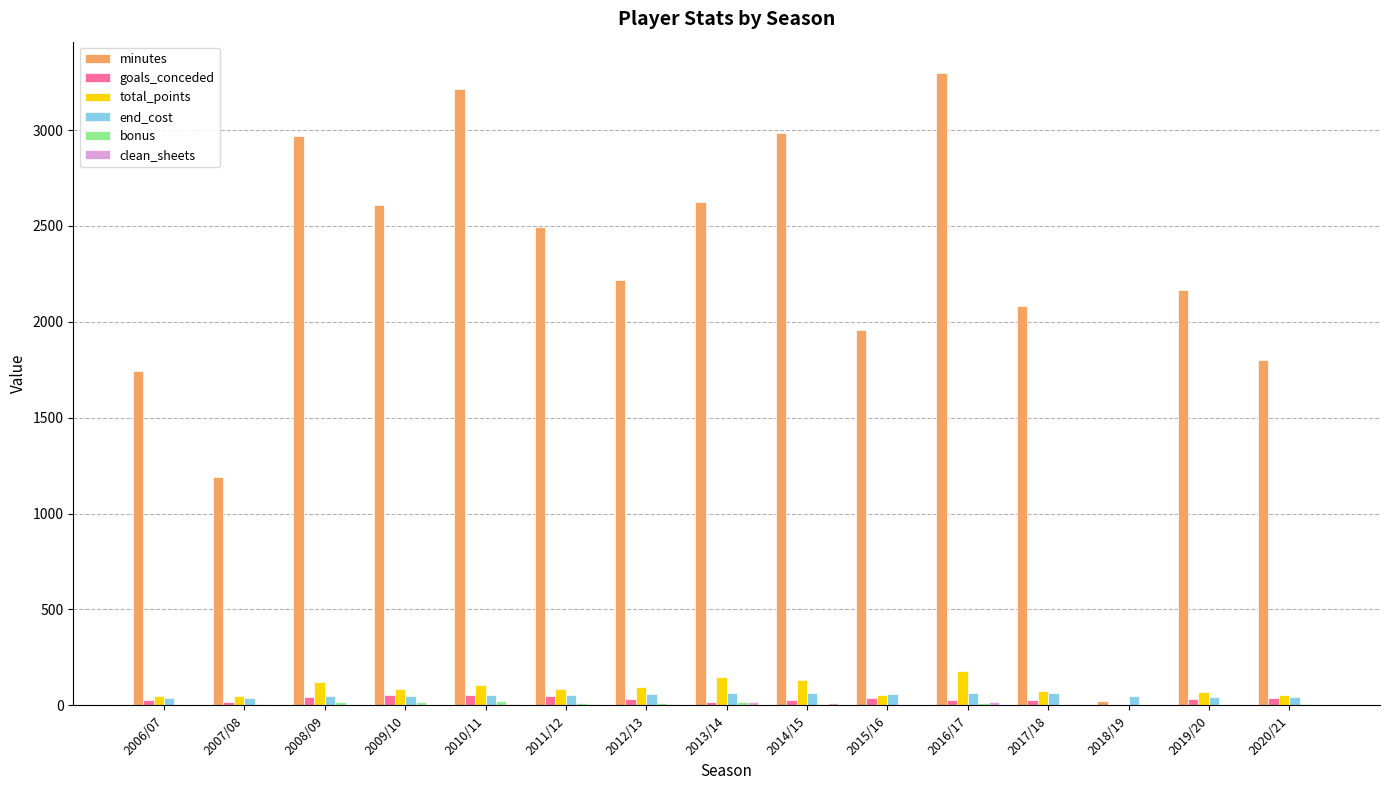

Count the number of categories in the chart.

15